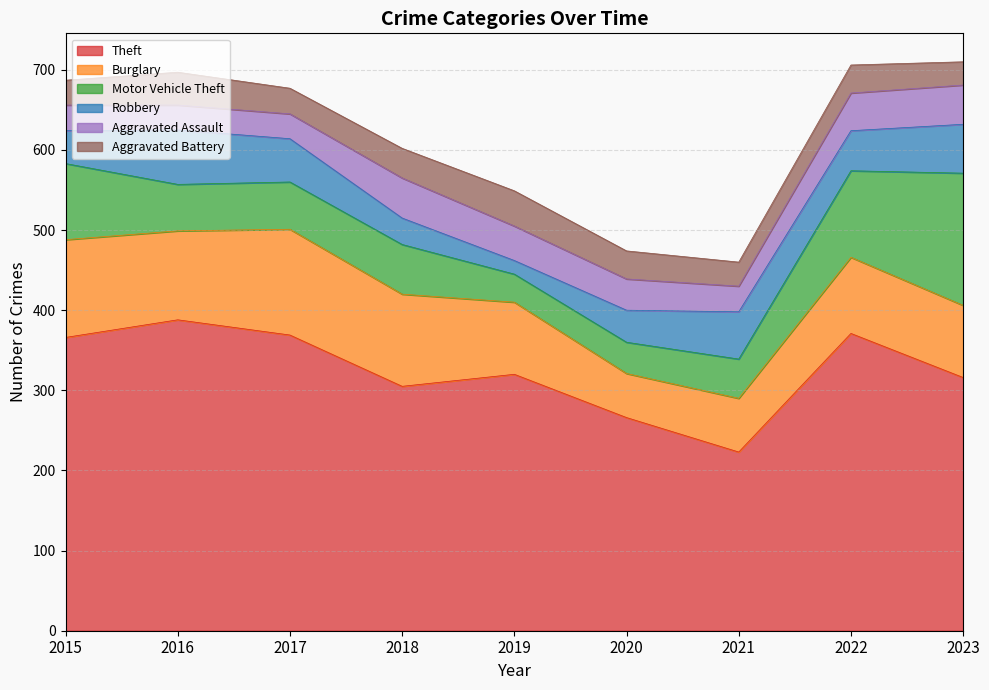

True or false: Motor Vehicle Theft and Aggravated Assault intersect in this chart.

True